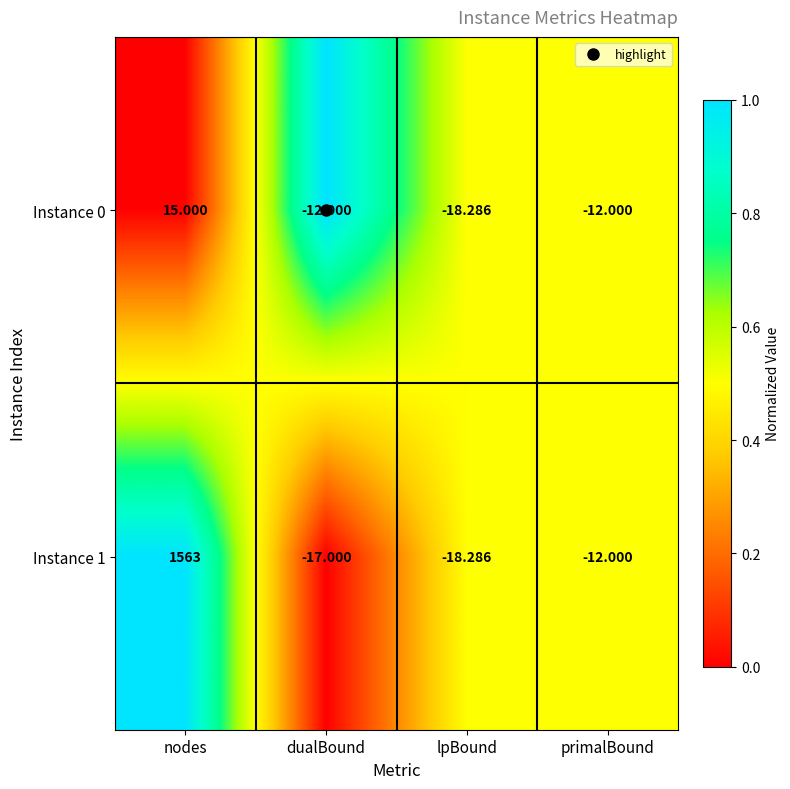

Rank the categories by Instance 1 value from lowest to highest.

lpBound, dualBound, primalBound, nodes